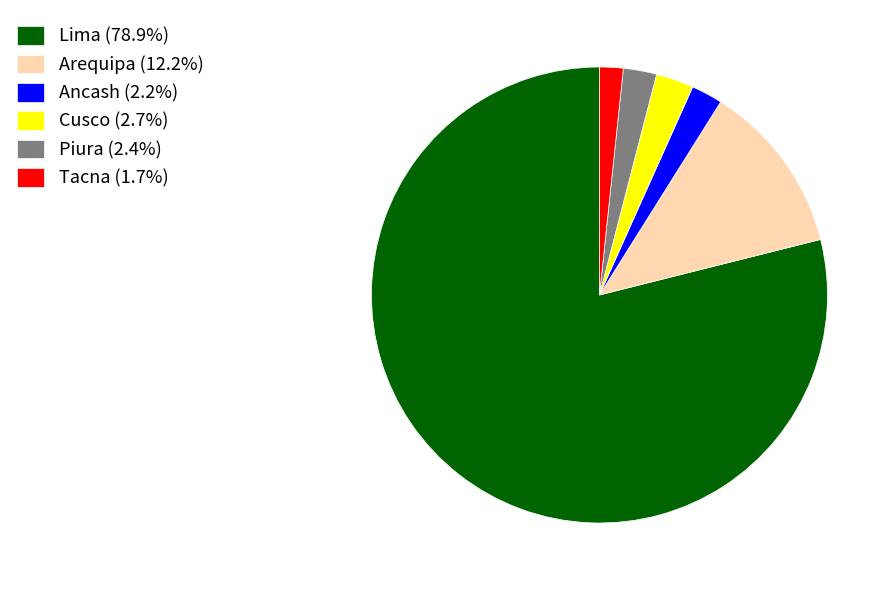

Is Lima (78.9%) the majority of the pie?

Yes